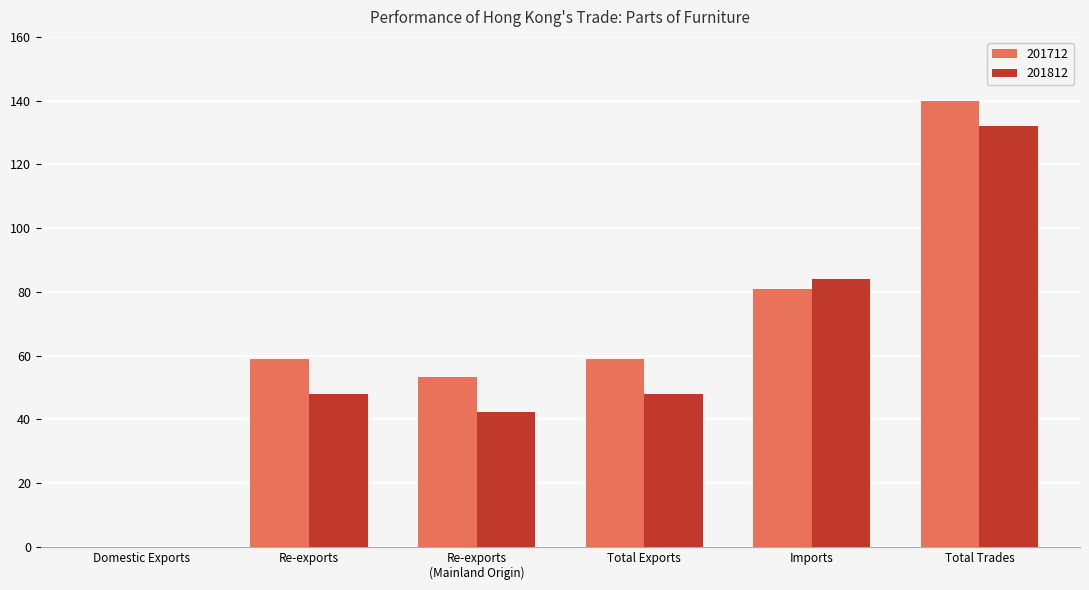

What is the approximate value of 201812 at Total Trades?

132.0